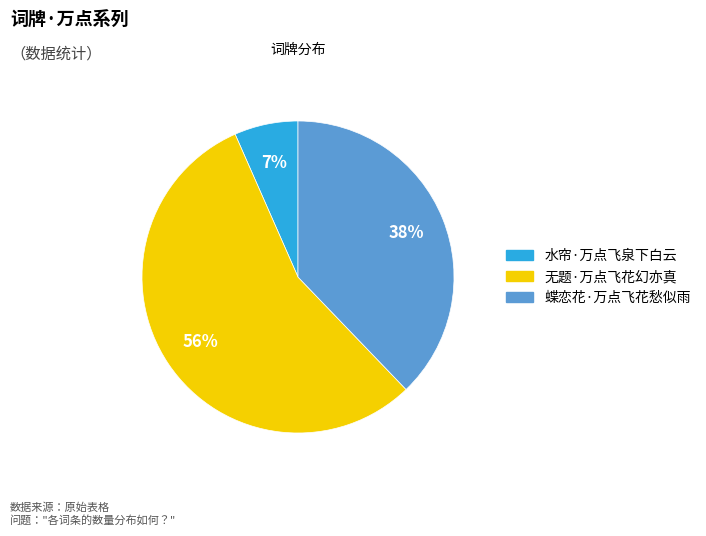

Is the sum of 无题·万点飞花幻亦真 and 蝶恋花·万点飞花愁似雨 greater than half?

Yes